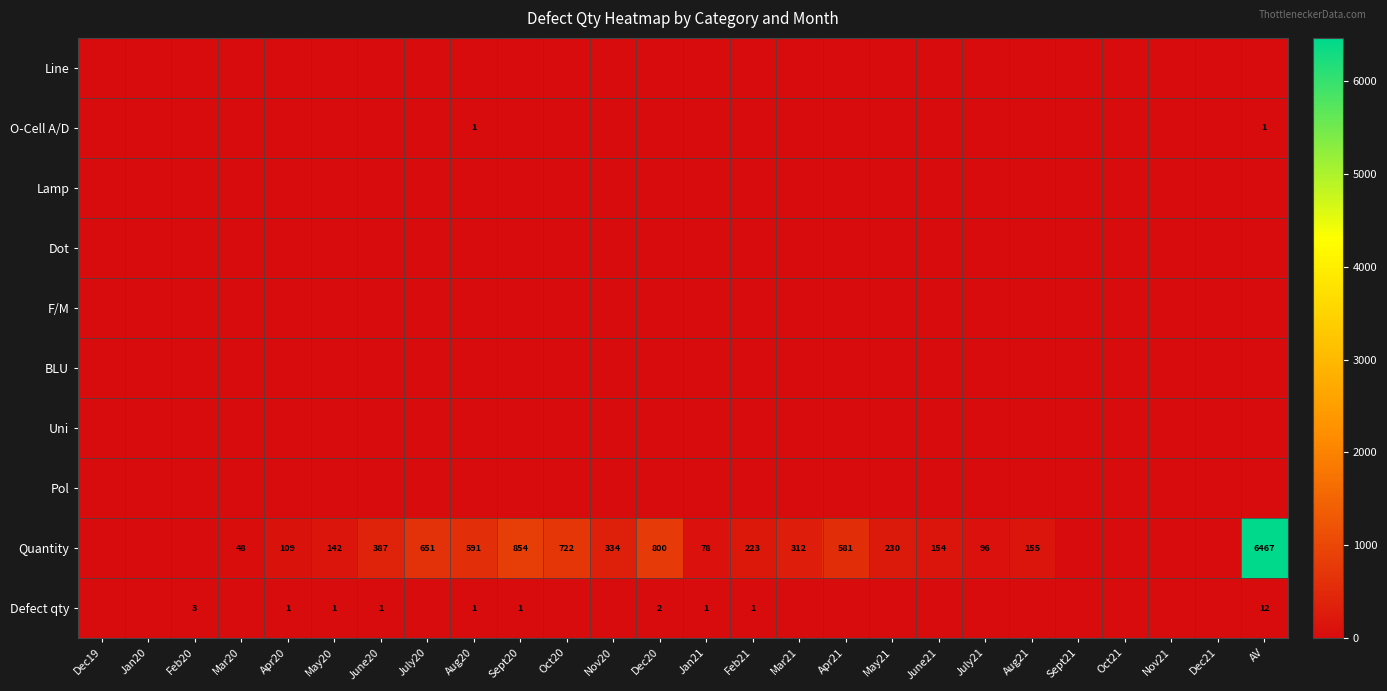

What is the maximum value shown in the chart?

6467